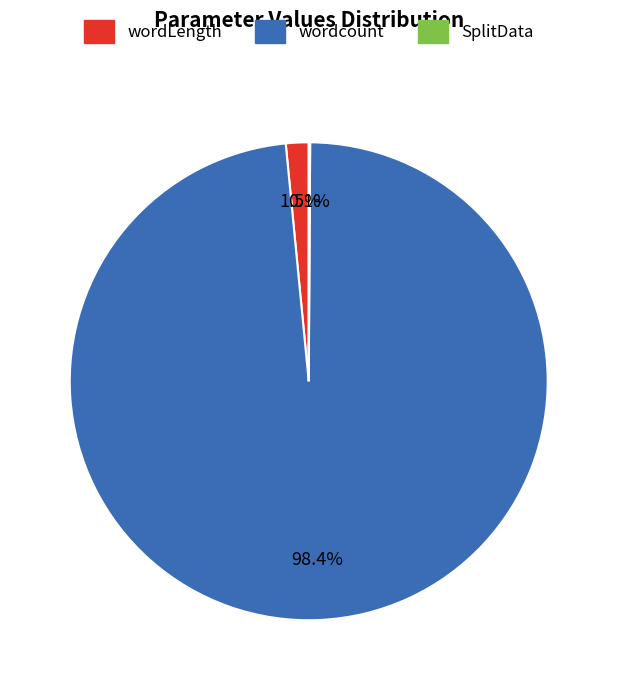

Is there any slice that represents more than half of the pie?

Yes